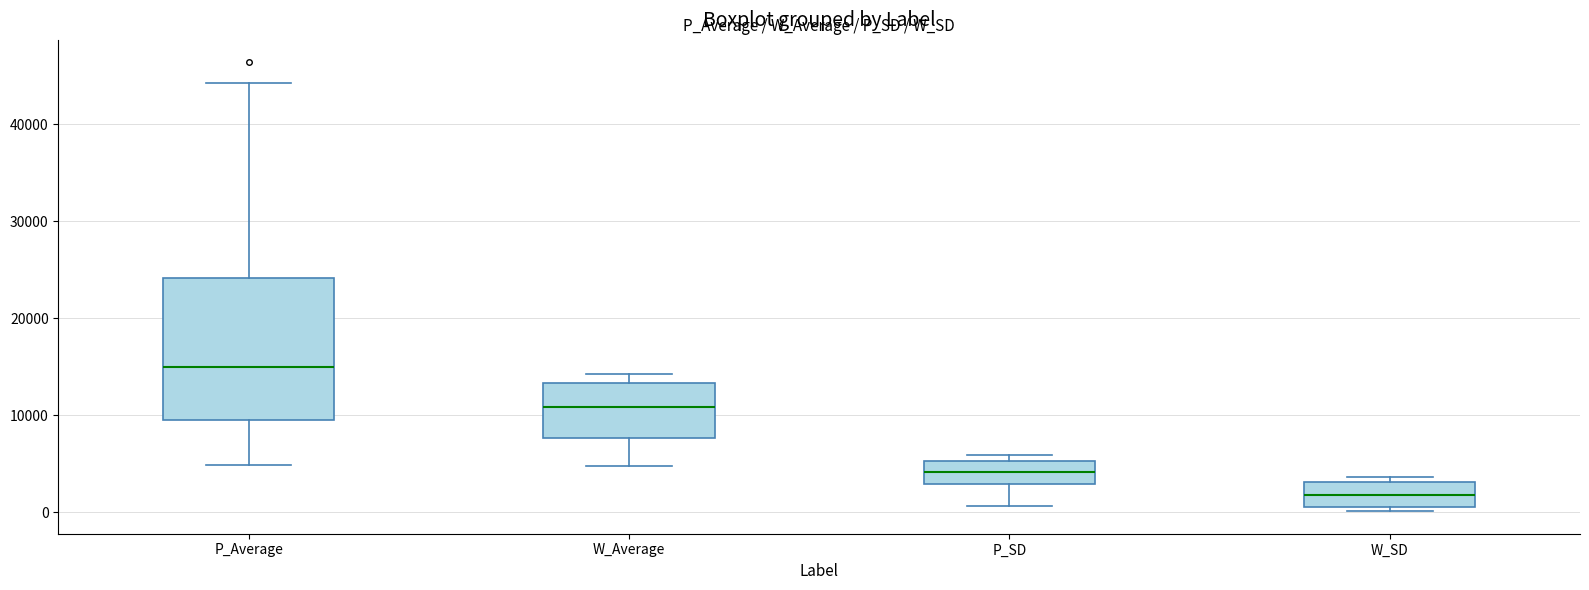

Which box is the tallest, from its lower edge to its upper edge?

P_Average